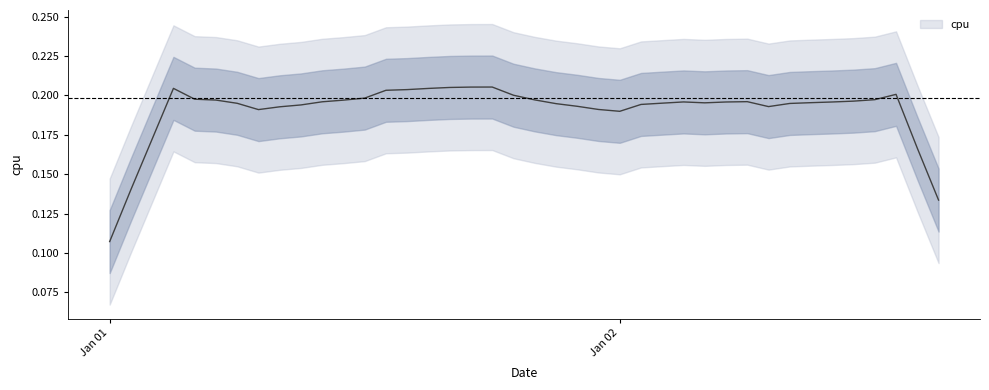

True or false: the data shows 0.2 at 2017-01-01 13:00:00.

True